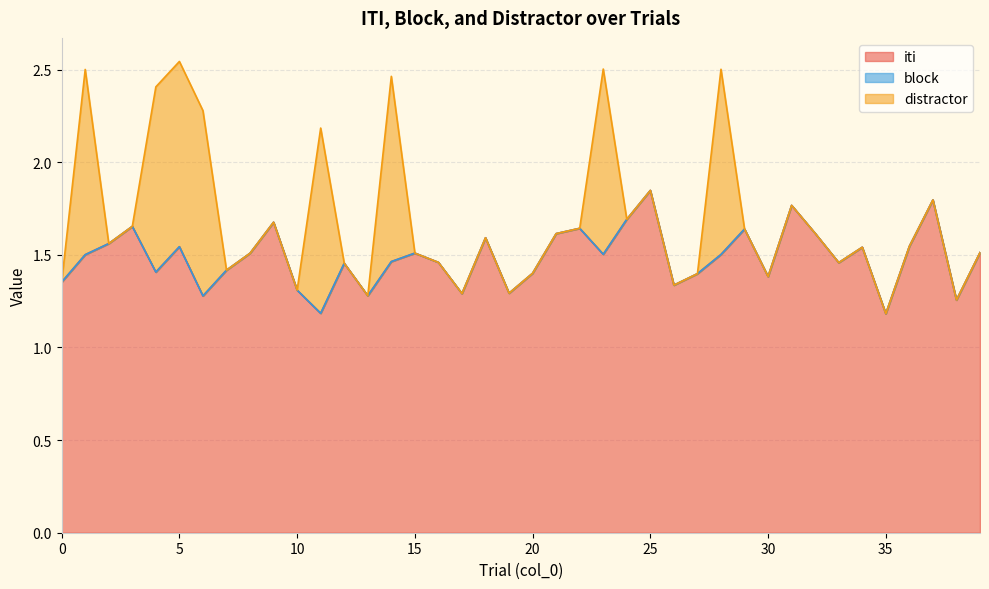

The distractor series shows 0.3 at 5. True or false?

False